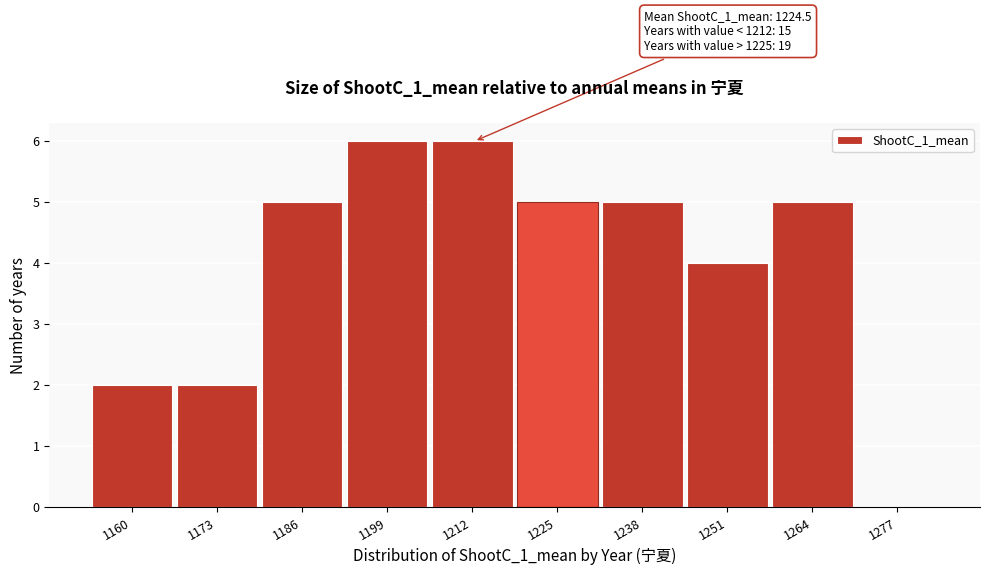

Reading right to left, what are all the values shown in this chart?

1277=0	1264=5	1251=4	1238=5	1225=5	1212=6	1199=6	1186=5	1173=2	1160=2